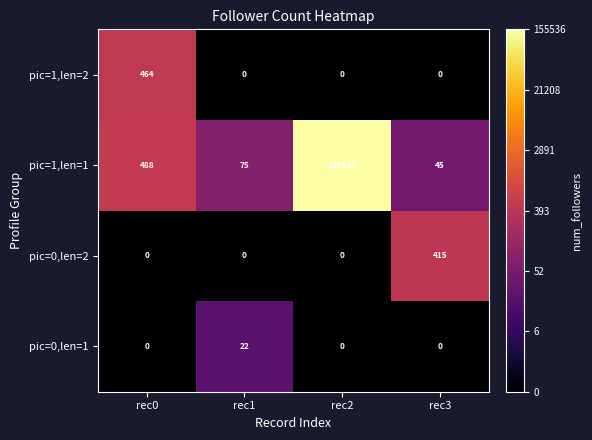

At which category is the sum across all series the highest?

rec2